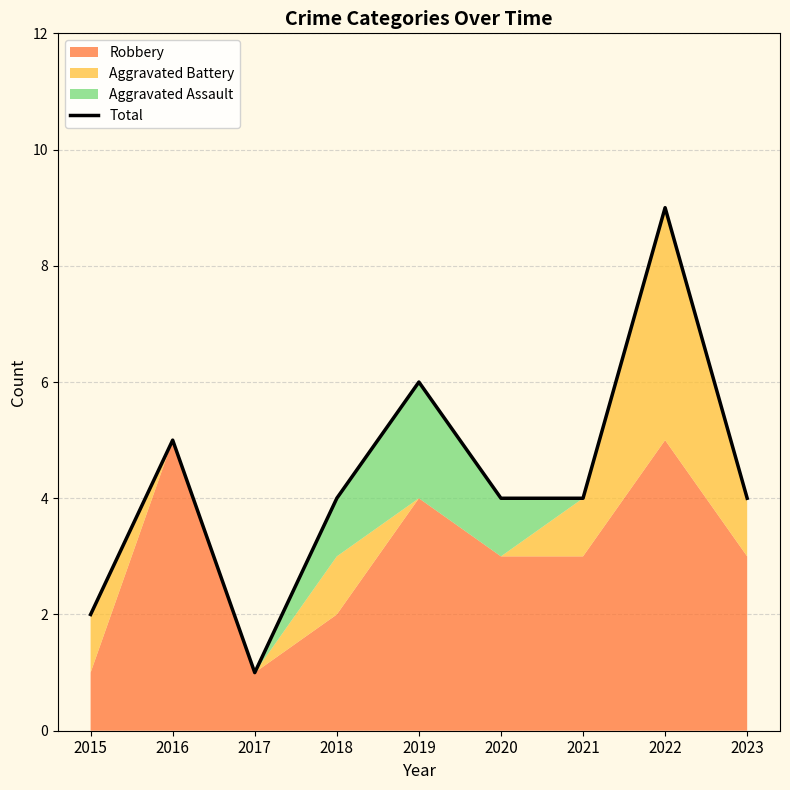

What is the sum of the values at 2021 and 2020?

8